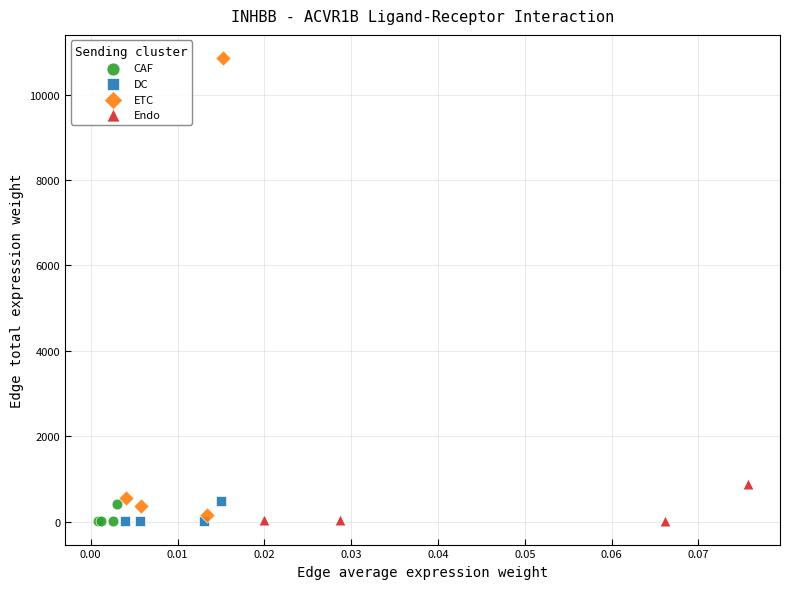

Which series has the largest Y range (max minus min)?

ETC